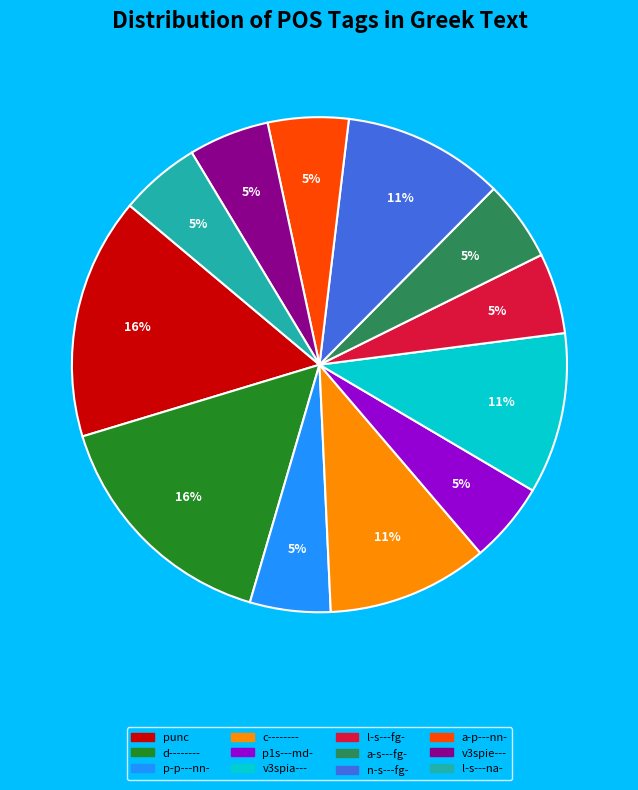

What percentage is the p-p---nn- slice, to the nearest percent?

5%